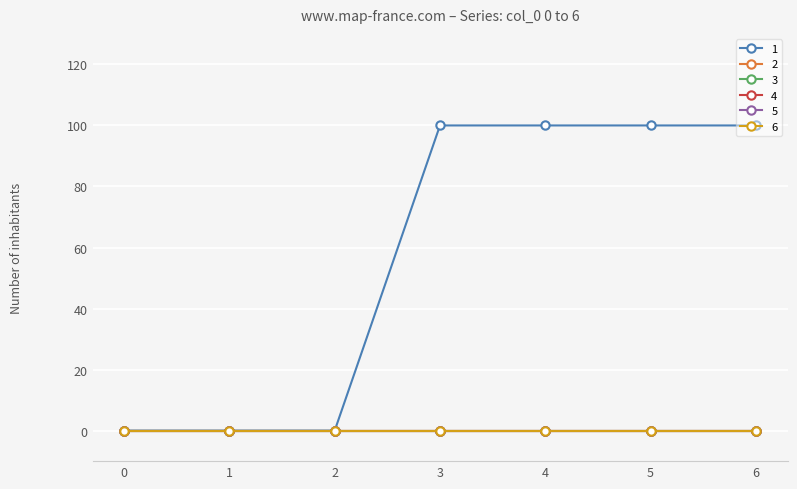

At which category is the sum across all series the highest?

3